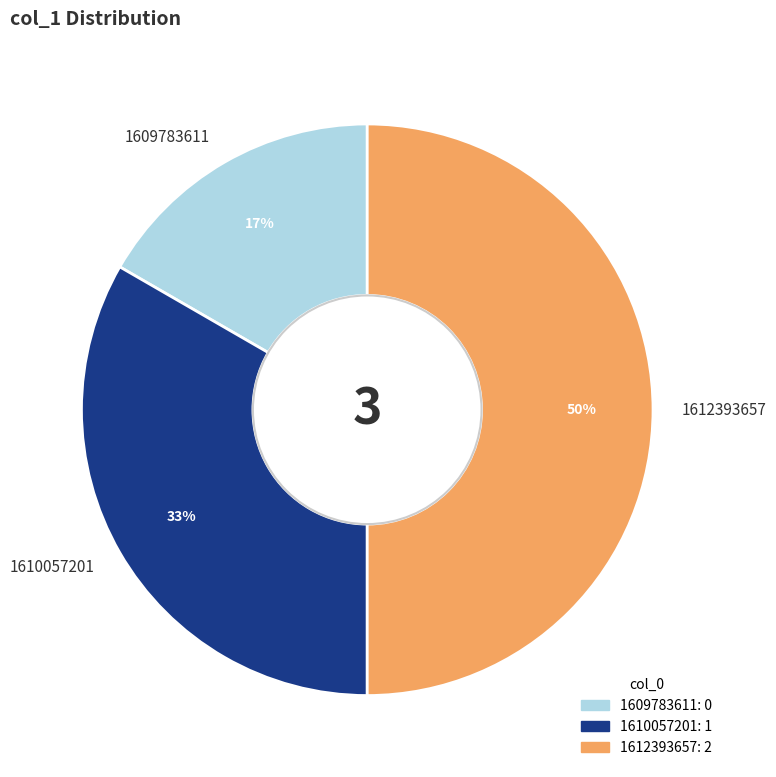

What is the smallest slice in the pie chart?

1609783611